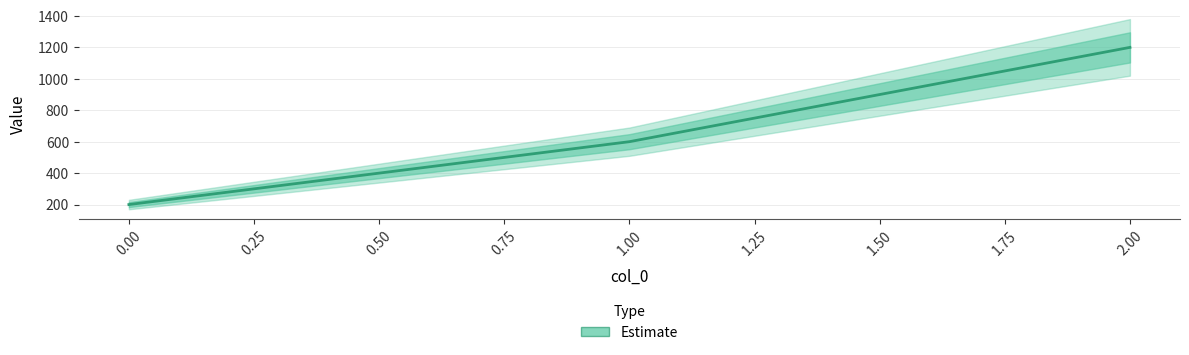

Does the chart display data point markers on the line(s)?

No